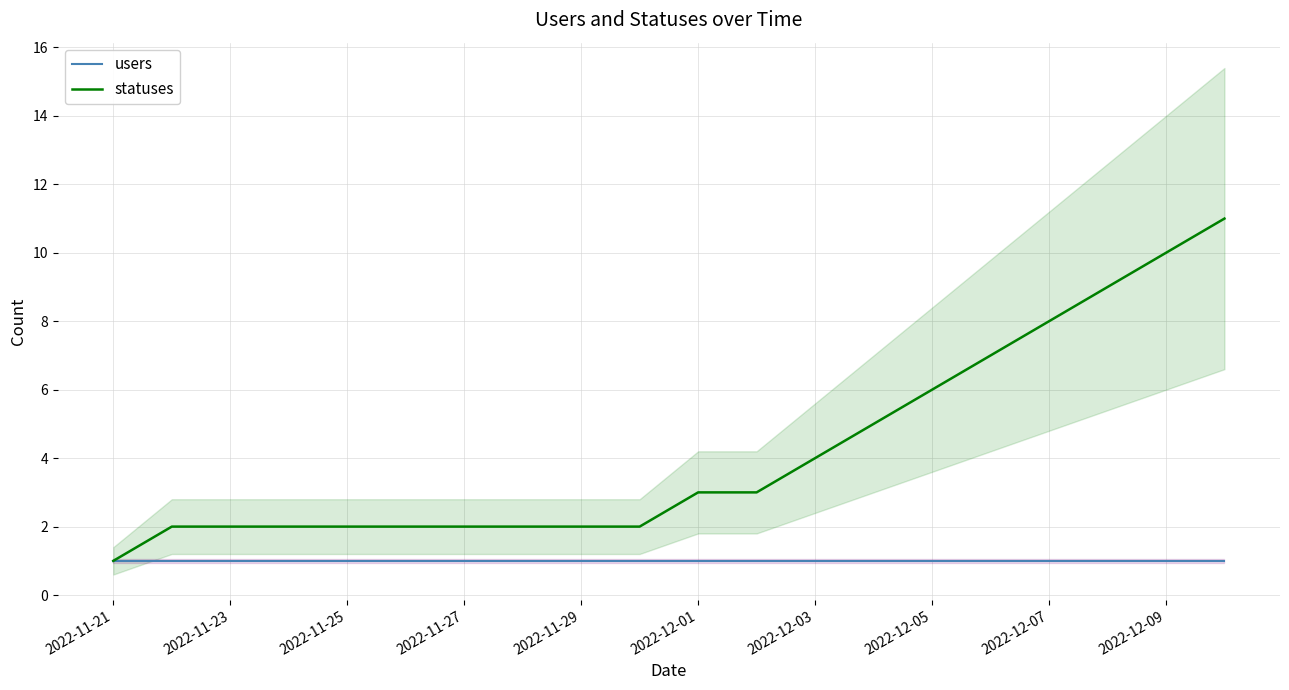

Which category has the lowest value in the statuses series?

2022-11-21